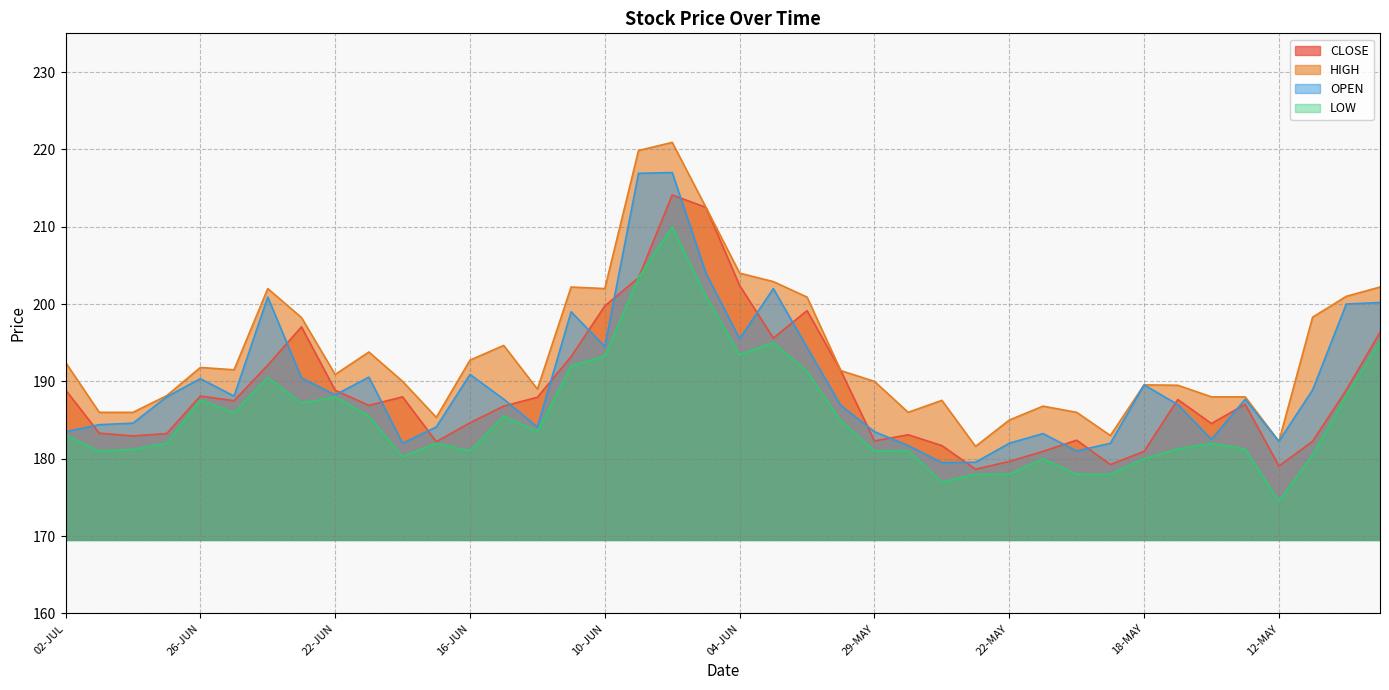

Reading left to right, what are all the values shown in this chart?

CLOSE: 02-JUL=188.9	01-JUL=183.3	30-JUN=182.9	29-JUN=183.2	26-JUN=188.1	25-JUN=187.5	24-JUN=192.1	23-JUN=197.1	22-JUN=188.8	19-JUN=186.9	18-JUN=188.0	17-JUN=182.2	16-JUN=184.7	15-JUN=186.8	12-JUN=187.9	11-JUN=193.2	10-JUN=199.8	09-JUN=203.4	08-JUN=214.1	05-JUN=212.5	04-JUN=202.4	03-JUN=195.6	02-JUN=199.2	01-JUN=191.4	29-MAY=182.3	28-MAY=183.1	27-MAY=181.7	26-MAY=178.7	22-MAY=179.7	21-MAY=180.9	20-MAY=182.4	19-MAY=179.2	18-MAY=180.9	15-MAY=187.7	14-MAY=184.6	13-MAY=187.1	12-MAY=179.1	11-MAY=182.2	08-MAY=188.9	07-MAY=196.3
HIGH: 02-JUL=192.4	01-JUL=186.0	30-JUN=186.0	29-JUN=188.2	26-JUN=191.8	25-JUN=191.5	24-JUN=202.0	23-JUN=198.2	22-JUN=190.9	19-JUN=193.8	18-JUN=190.0	17-JUN=185.3	16-JUN=192.8	15-JUN=194.7	12-JUN=189.0	11-JUN=202.2	10-JUN=202.0	09-JUN=219.8	08-JUN=220.9	05-JUN=212.5	04-JUN=204.0	03-JUN=202.9	02-JUN=200.9	01-JUN=191.4	29-MAY=190.0	28-MAY=186.0	27-MAY=187.6	26-MAY=181.6	22-MAY=185.0	21-MAY=186.8	20-MAY=186.0	19-MAY=183.0	18-MAY=189.6	15-MAY=189.5	14-MAY=188.0	13-MAY=188.0	12-MAY=182.2	11-MAY=198.3	08-MAY=201.0	07-MAY=202.2
OPEN: 02-JUL=183.5	01-JUL=184.4	30-JUN=184.6	29-JUN=188.0	26-JUN=190.3	25-JUN=188.1	24-JUN=200.9	23-JUN=190.4	22-JUN=188.2	19-JUN=190.6	18-JUN=182.0	17-JUN=184.1	16-JUN=190.9	15-JUN=187.7	12-JUN=184.1	11-JUN=199.0	10-JUN=194.5	09-JUN=216.9	08-JUN=217.0	05-JUN=204.0	04-JUN=195.5	03-JUN=202.0	02-JUN=194.4	01-JUN=186.9	29-MAY=183.5	28-MAY=181.7	27-MAY=179.5	26-MAY=179.6	22-MAY=182.0	21-MAY=183.2	20-MAY=181.0	19-MAY=182.0	18-MAY=189.6	15-MAY=187.0	14-MAY=182.5	13-MAY=187.7	12-MAY=182.2	11-MAY=188.9	08-MAY=200.0	07-MAY=200.2
LOW: 02-JUL=183.1	01-JUL=181.0	30-JUN=181.2	29-JUN=182.0	26-JUN=187.6	25-JUN=185.9	24-JUN=190.5	23-JUN=187.2	22-JUN=188.0	19-JUN=185.5	18-JUN=180.2	17-JUN=182.0	16-JUN=181.0	15-JUN=185.5	12-JUN=183.6	11-JUN=192.0	10-JUN=193.2	09-JUN=203.4	08-JUN=210.0	05-JUN=201.1	04-JUN=193.4	03-JUN=195.0	02-JUN=191.3	01-JUN=184.9	29-MAY=181.0	28-MAY=181.1	27-MAY=177.0	26-MAY=178.0	22-MAY=178.0	21-MAY=180.0	20-MAY=178.0	19-MAY=178.0	18-MAY=180.0	15-MAY=181.2	14-MAY=182.0	13-MAY=181.2	12-MAY=174.5	11-MAY=180.5	08-MAY=188.2	07-MAY=195.2